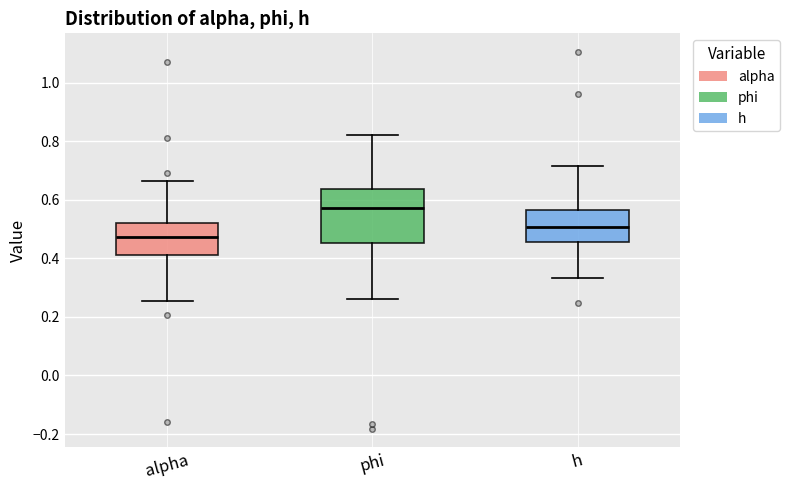

Reading left to right, transcribe this box plot: for each box, give where its median line is, the range the box spans, and where its two whiskers end, as read against the y-axis. The values are not printed on the chart, so give them approximately, as read against the axis.

alpha: median 0.48, box 0.42 to 0.52, whiskers 0.26 to 0.66
phi: median 0.58, box 0.46 to 0.64, whiskers 0.26 to 0.82
h: median 0.50, box 0.46 to 0.56, whiskers 0.34 to 0.72